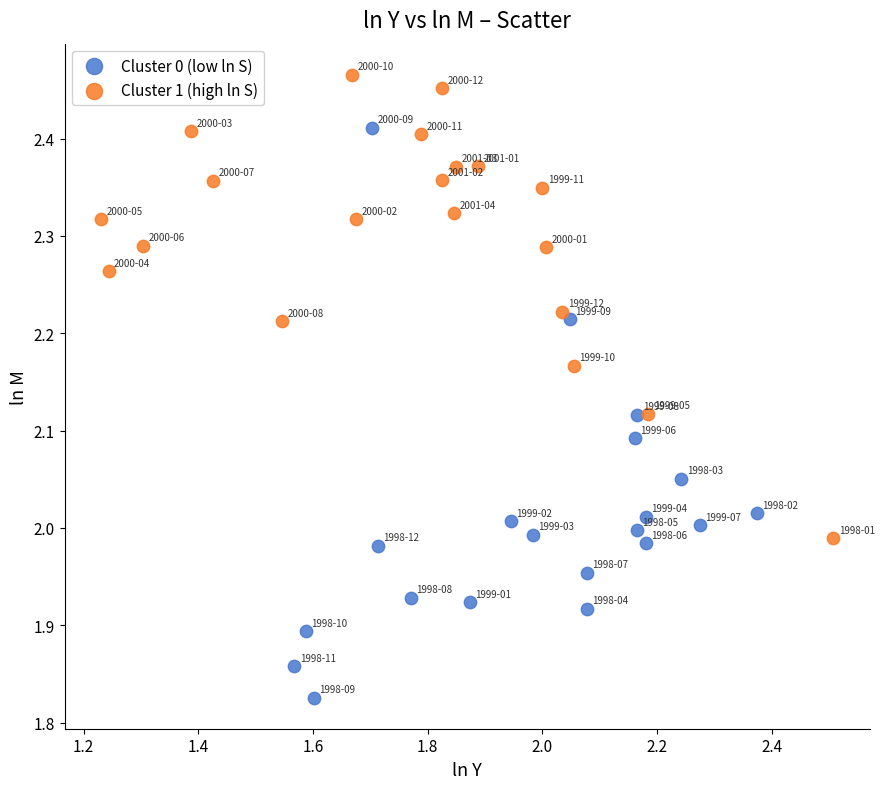

Which series contains the lowest Y value?

Cluster 0 (low ln S)